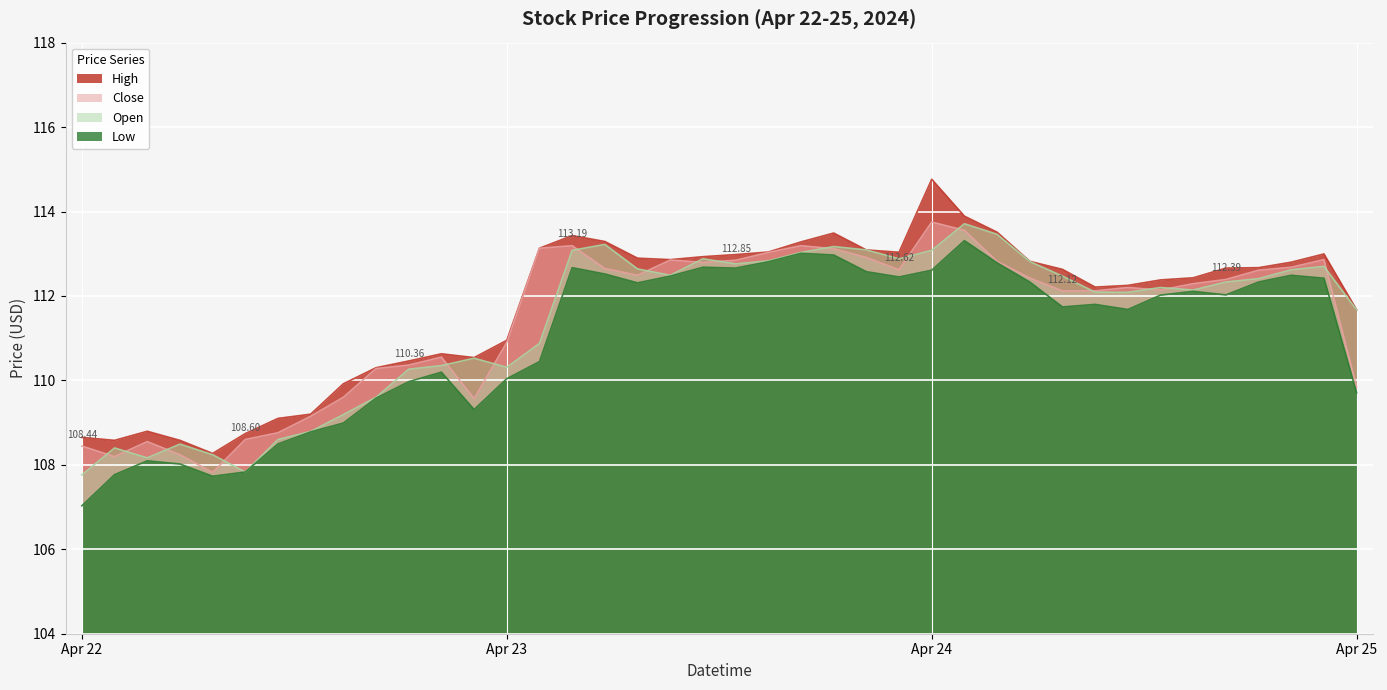

What is the spread (max minus min) of values at Apr 22?

1.6